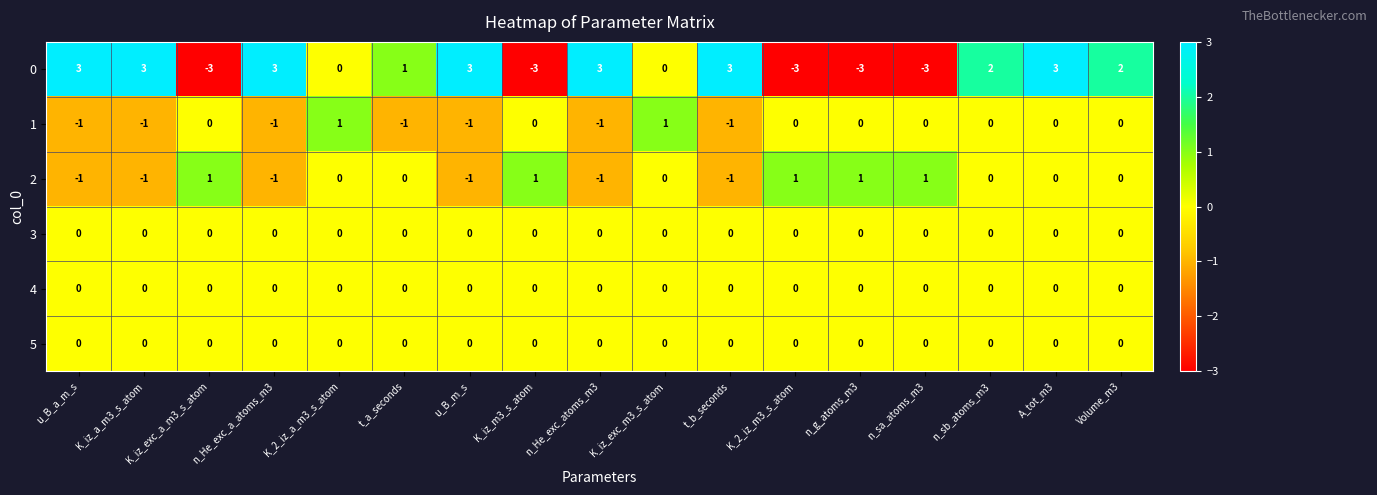

Which series has the largest range (max minus min)?

0